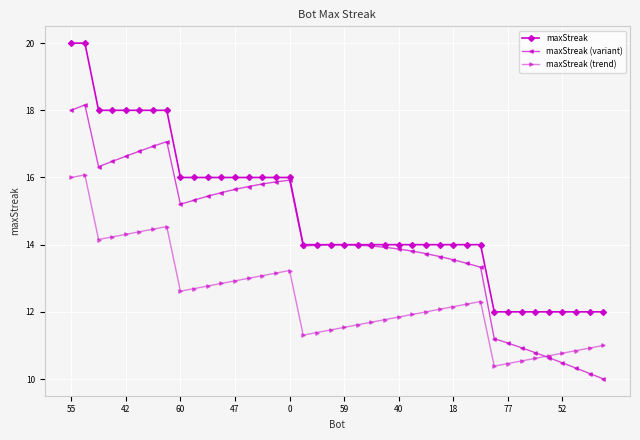

Which series has the widest spread of values?

maxStreak (variant)